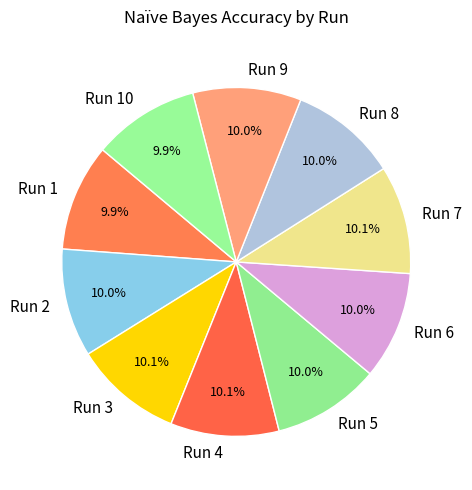

True or false: Run 10 accounts for 10% of the total.

True